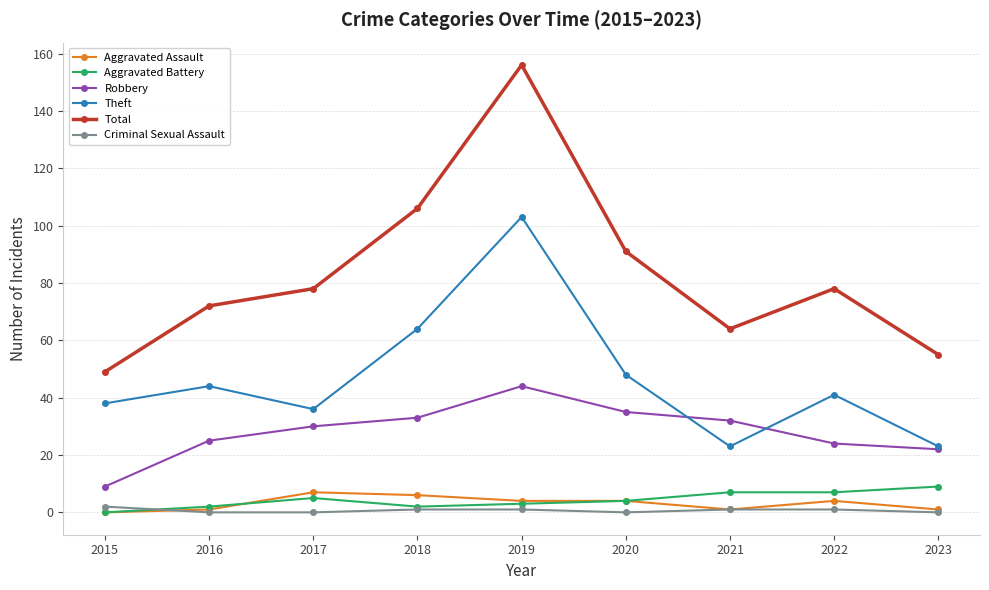

Reading left to right, what are all the values shown in this chart?

Aggravated Assault: 2015=0	2016=1	2017=7	2018=6	2019=4	2020=4	2021=1	2022=4	2023=1
Aggravated Battery: 2015=0	2016=2	2017=5	2018=2	2019=3	2020=4	2021=7	2022=7	2023=9
Robbery: 2015=9	2016=25	2017=30	2018=33	2019=44	2020=35	2021=32	2022=24	2023=22
Theft: 2015=38	2016=44	2017=36	2018=64	2019=103	2020=48	2021=23	2022=41	2023=23
Total: 2015=49	2016=72	2017=78	2018=106	2019=156	2020=91	2021=64	2022=78	2023=55
Criminal Sexual Assault: 2015=2	2016=0	2017=0	2018=1	2019=1	2020=0	2021=1	2022=1	2023=0